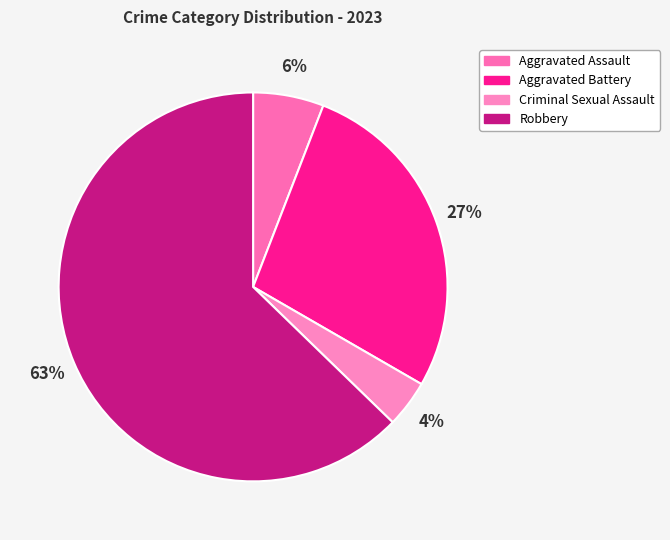

To the nearest percent, what is the difference between the largest and smallest slice percentages?

59%